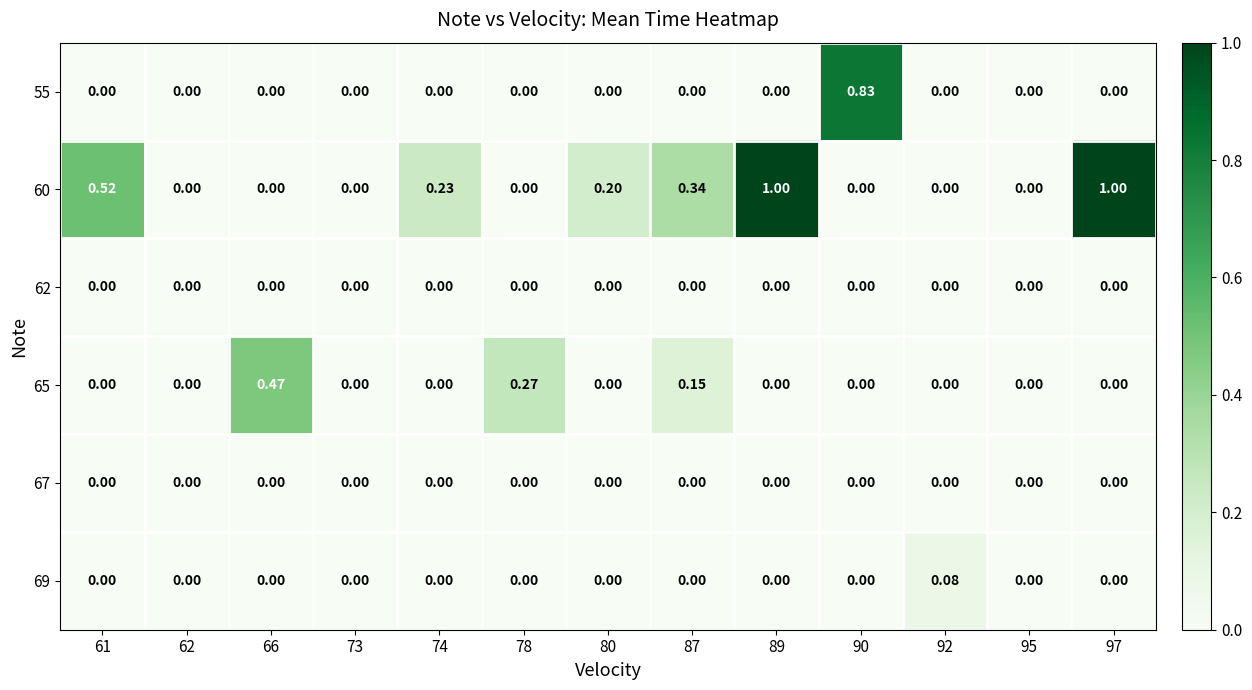

Count the number of data series in this chart.

6